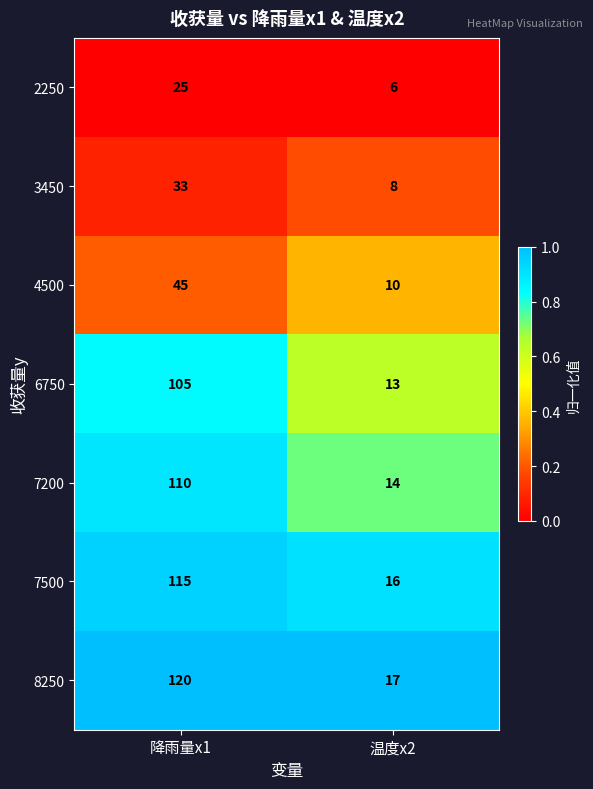

The value of 7500 at 降雨量x1 is 115. True or false?

True